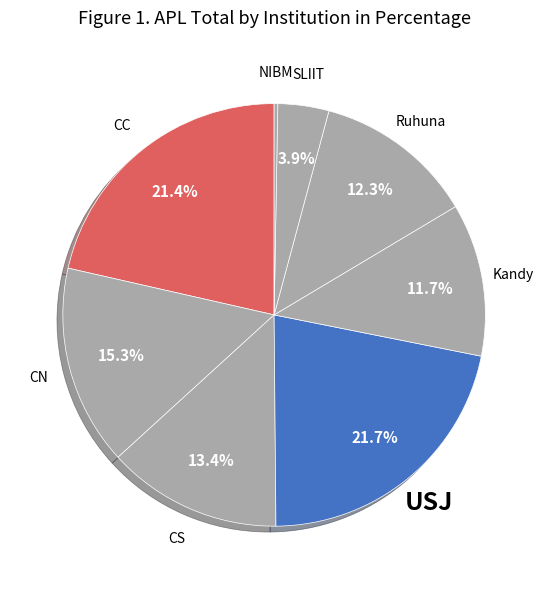

Which slice is the largest?

USJ